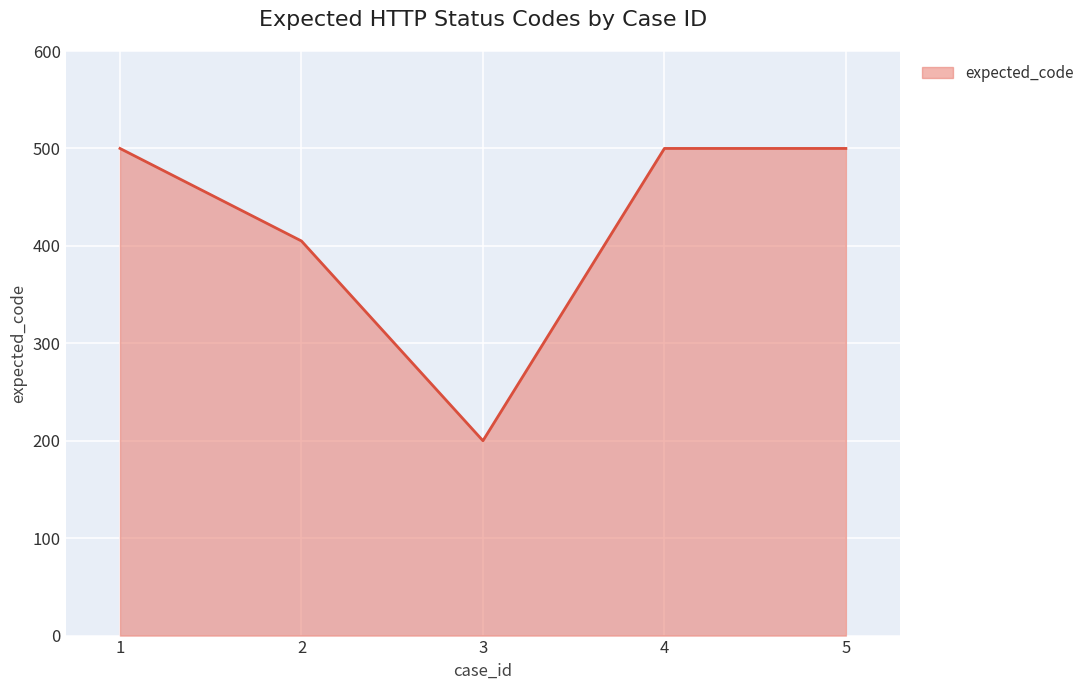

Count the number of data series in this chart.

1